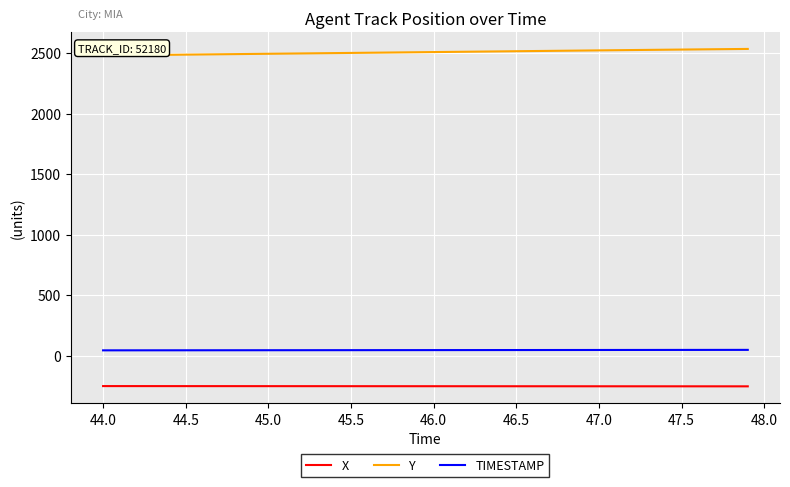

What is the highest value of the Y series?

2534.9